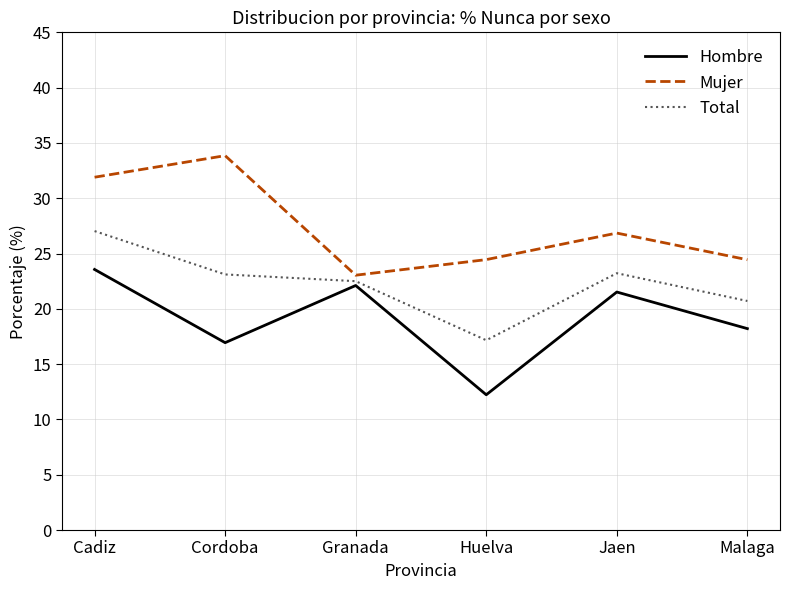

True or false: Total and Mujer cross at least once.

False